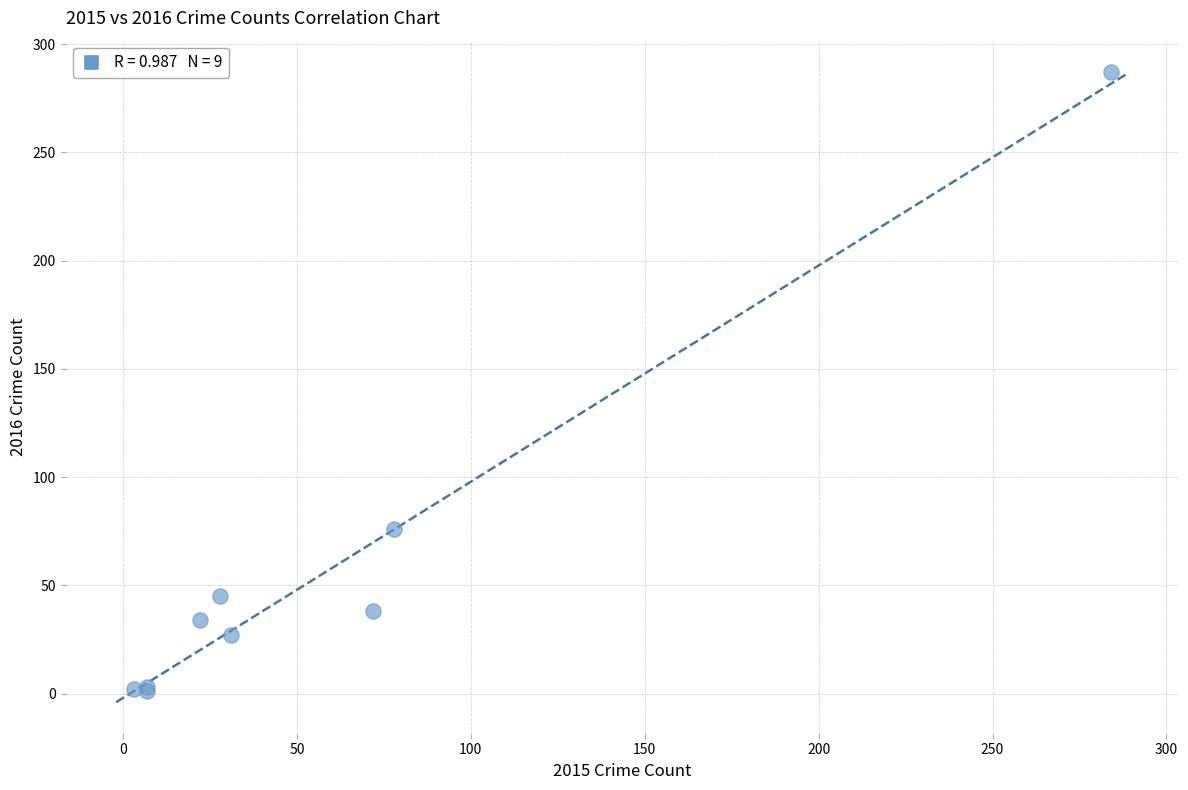

What Y value in the scatter plot is closest to 144?

76